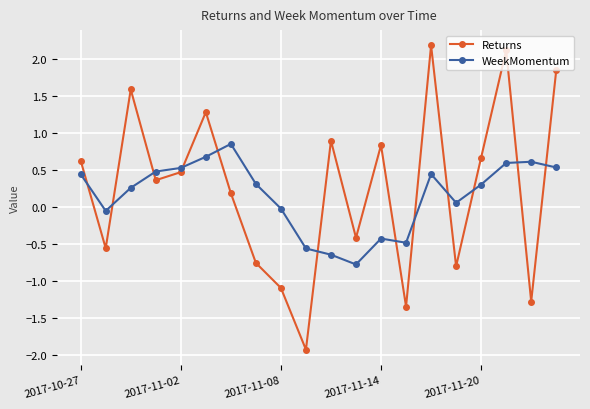

Does the chart have visible grid lines?

Yes